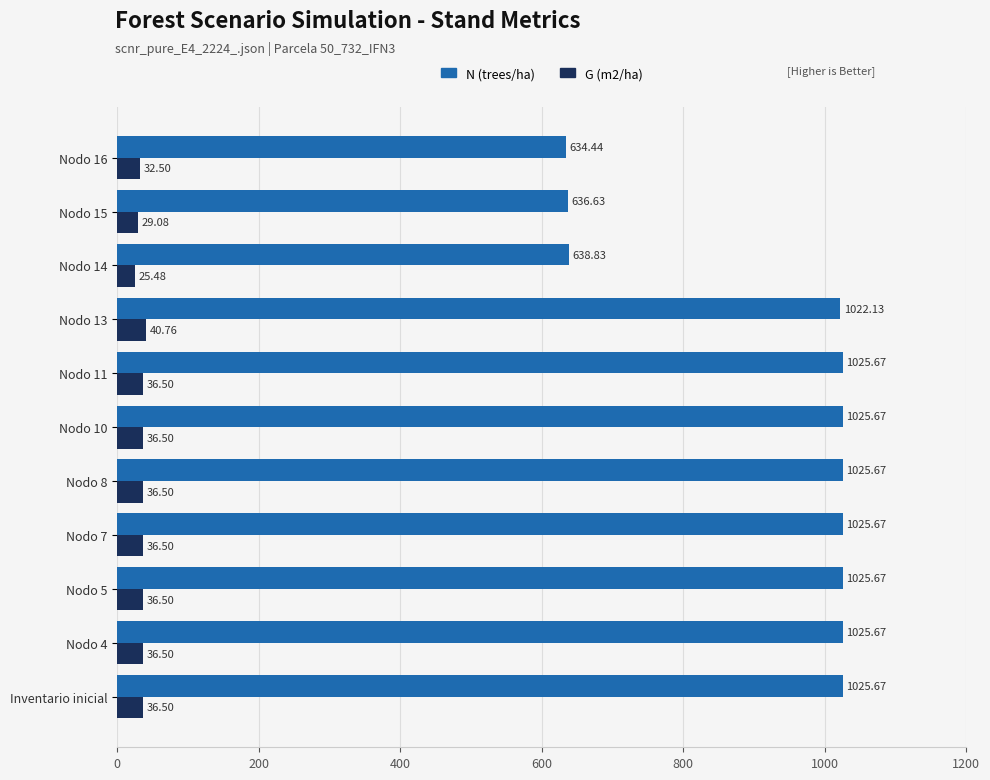

At which label does G (m2/ha) reach its minimum?

Nodo 14